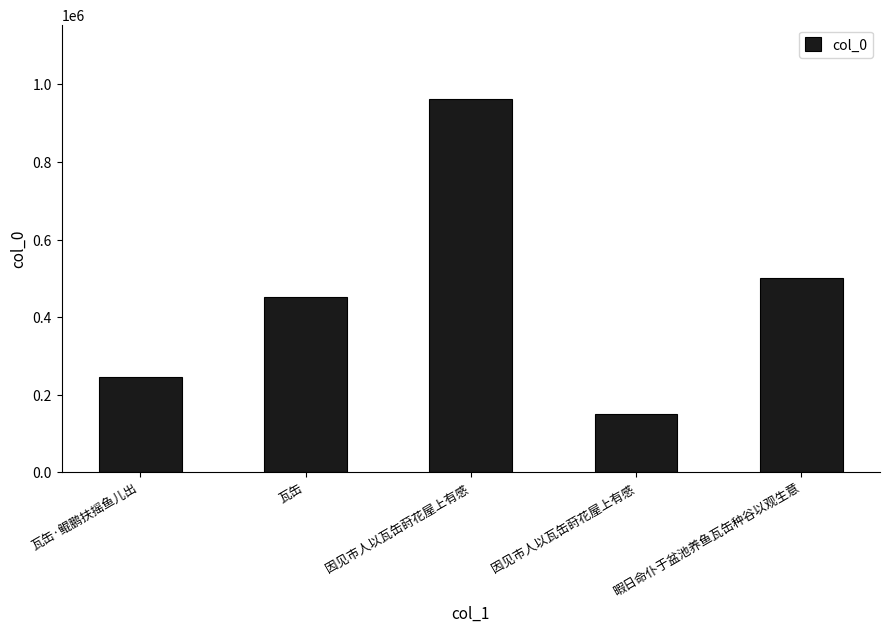

List the labels in order of value, smallest first.

因见市人以瓦缶莳花屋上有感, 瓦缶·鲲鹏扶摇鱼儿出, 瓦缶, 暇日命仆于盆池养鱼瓦缶种谷以观生意, 因见市人以瓦缶莳花屋上有感